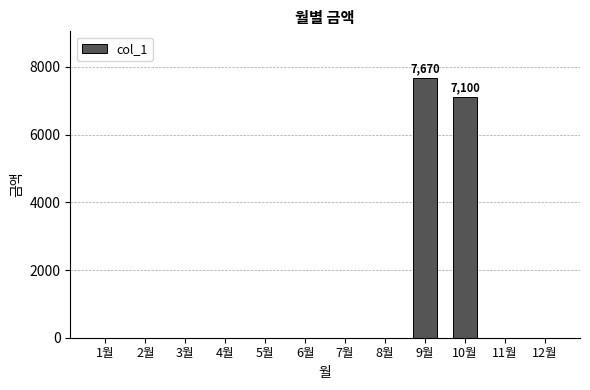

The value at 10월 is 12417. True or false?

False